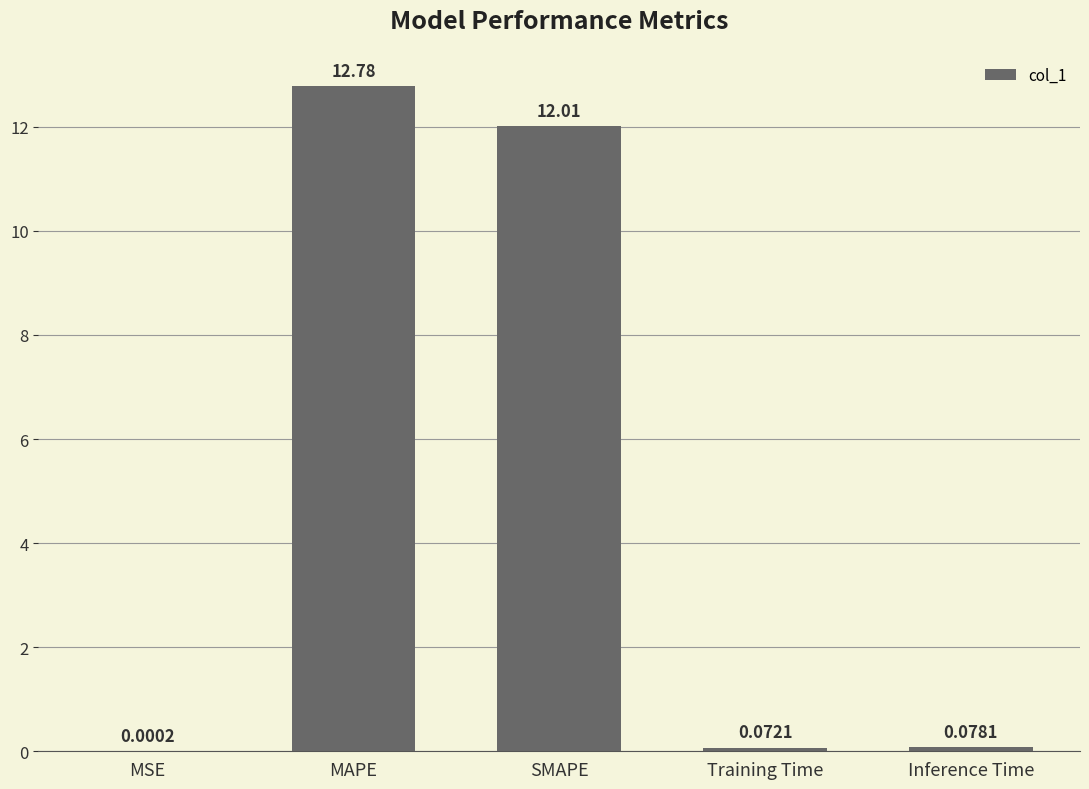

Are the bars horizontal?

No